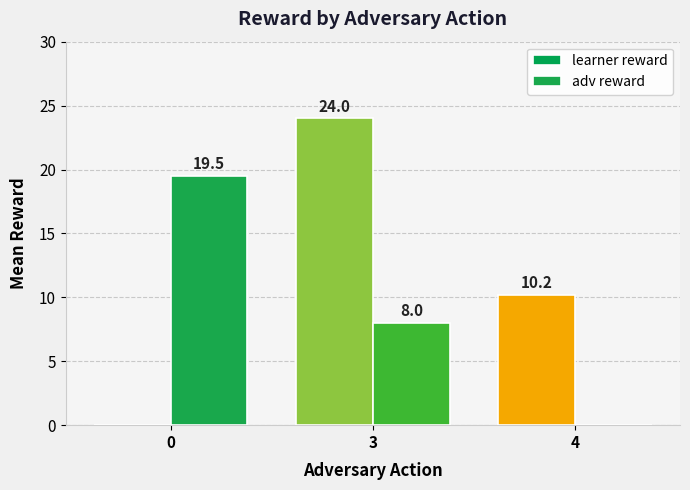

What are all the series names shown in the legend?

learner reward, adv reward